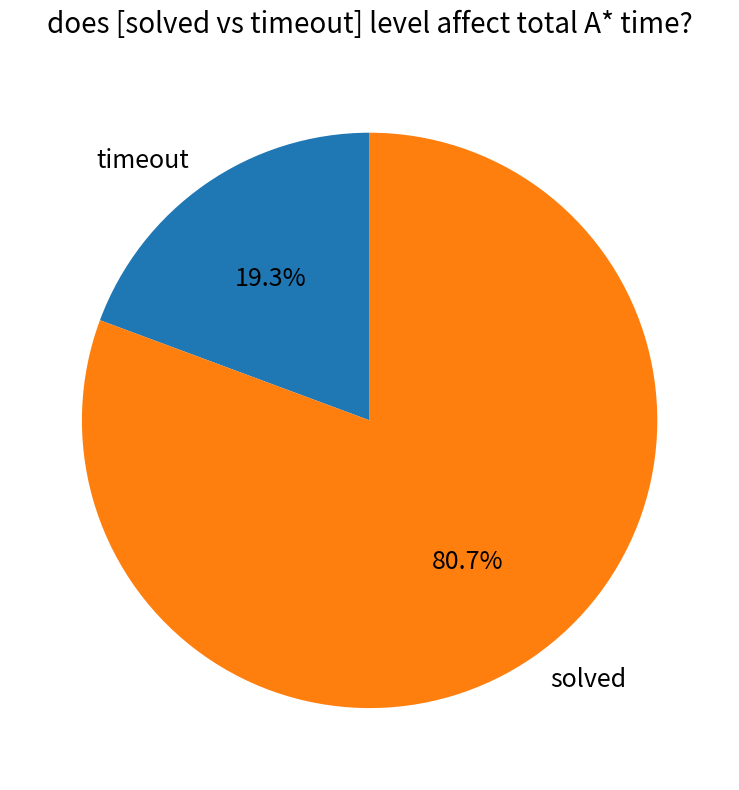

Combined, what portion of the pie is timeout and solved?

100.0%